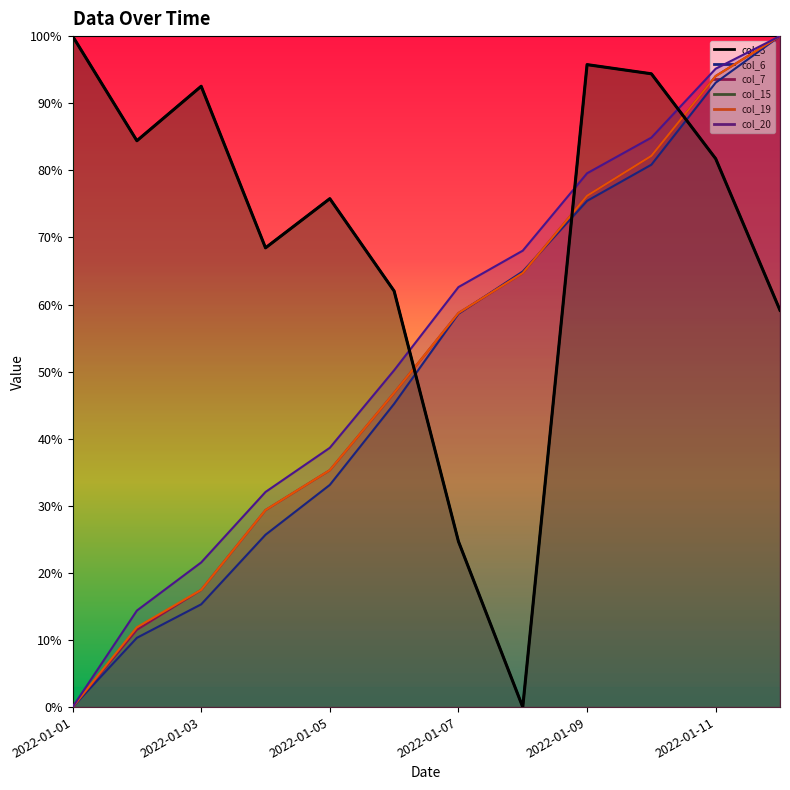

True or false: col_15 and col_19 intersect in this chart.

True